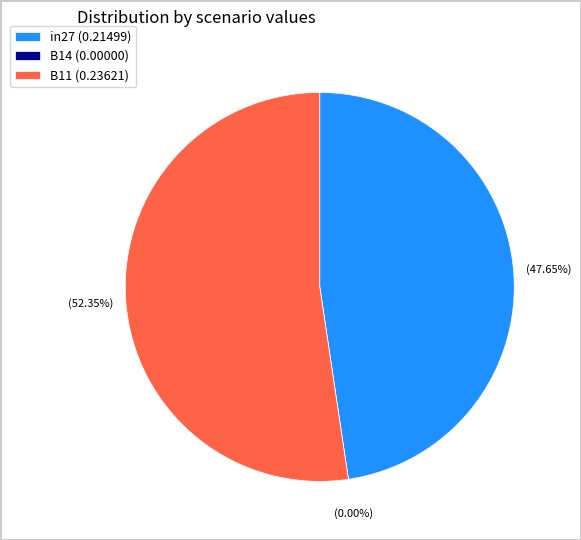

What percentage is the B11 slice, to the nearest percent?

52%